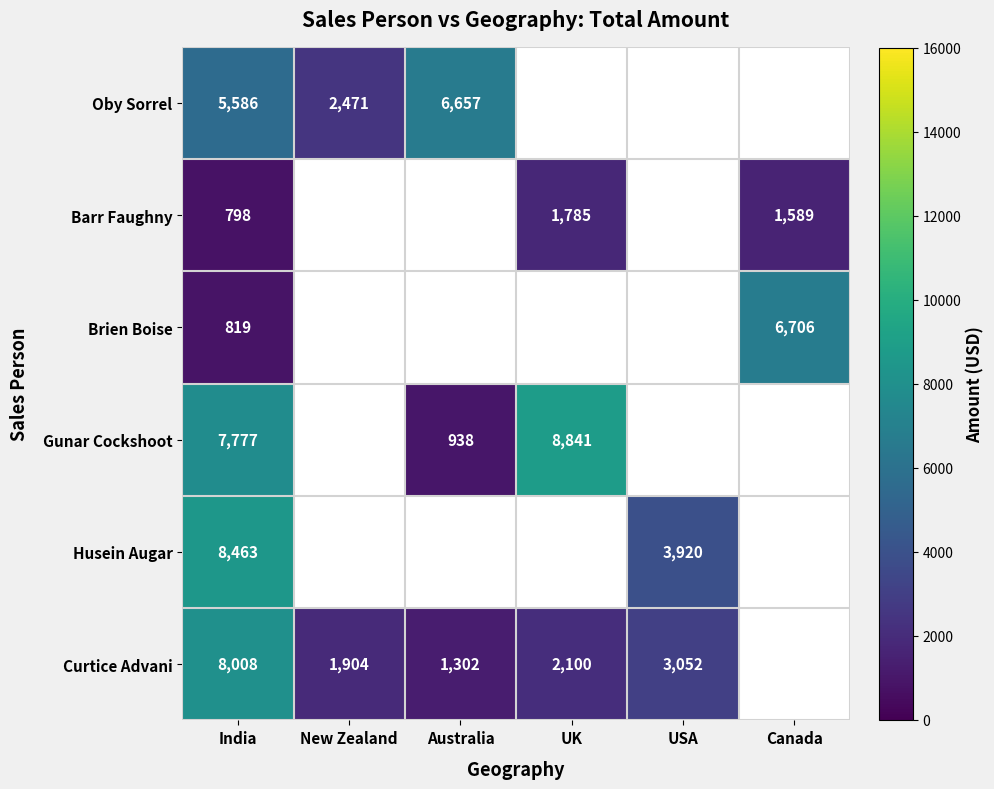

Is it true that Barr Faughny equals 2408 at Canada?

False